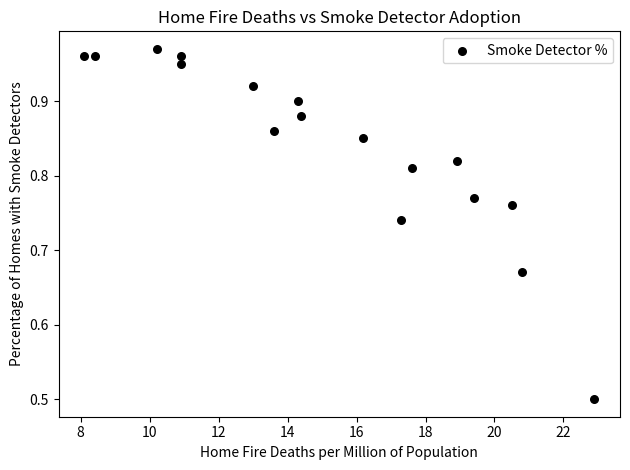

What Y value in the scatter plot is closest to 0?

0.5